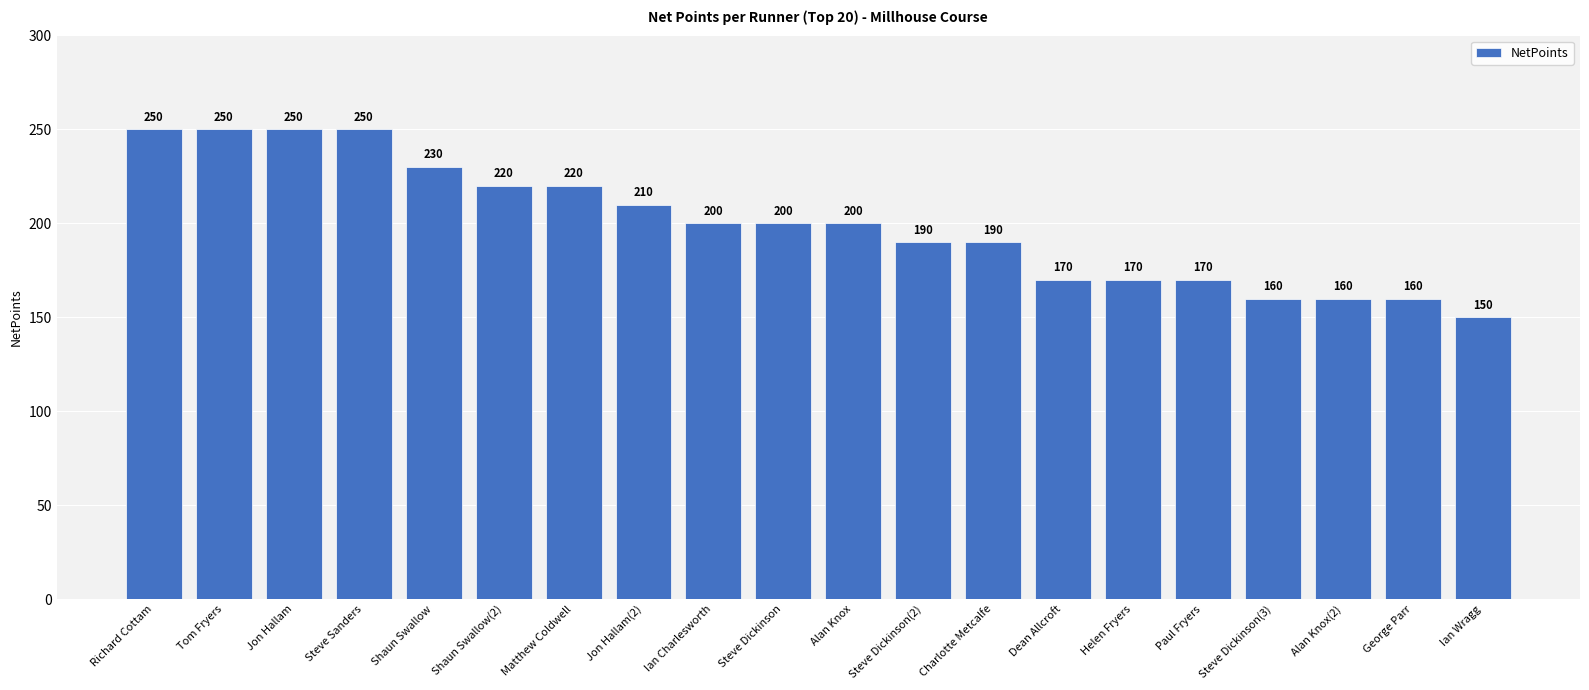

How many bars are there in total?

20